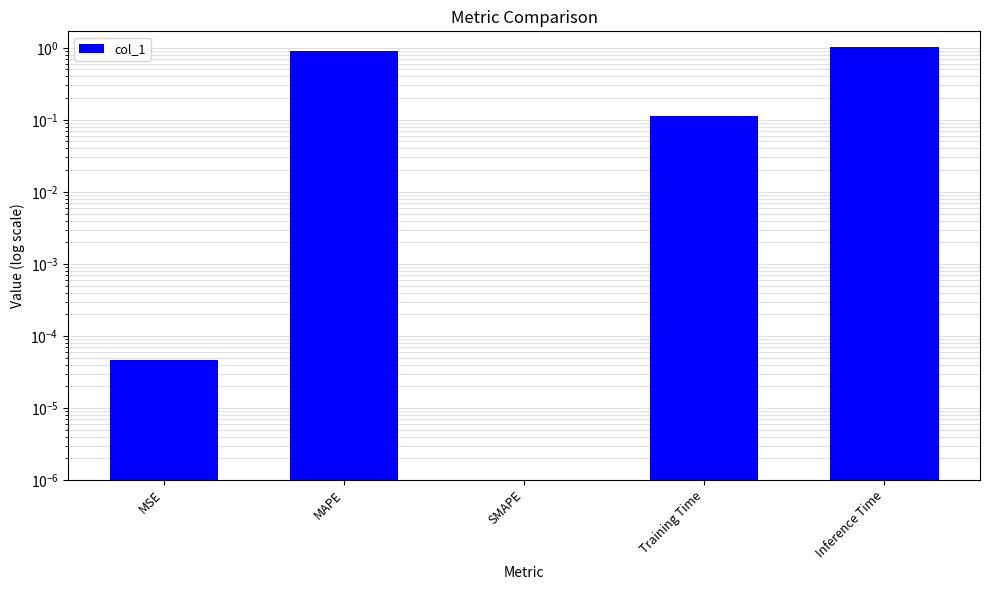

What is the value of the 4th bar from the left?

0.1